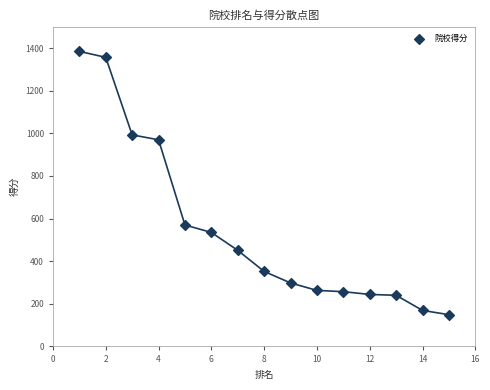

What is the range of Y values (max minus min)?

1236